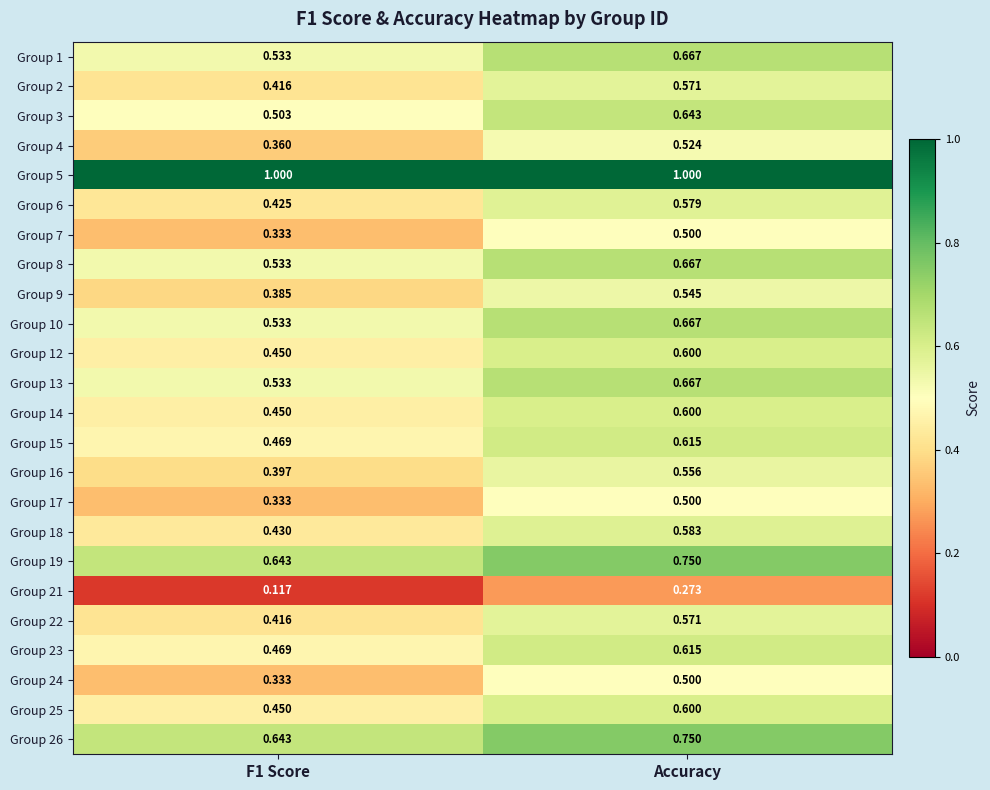

At which label does Group 22 reach its peak?

Accuracy